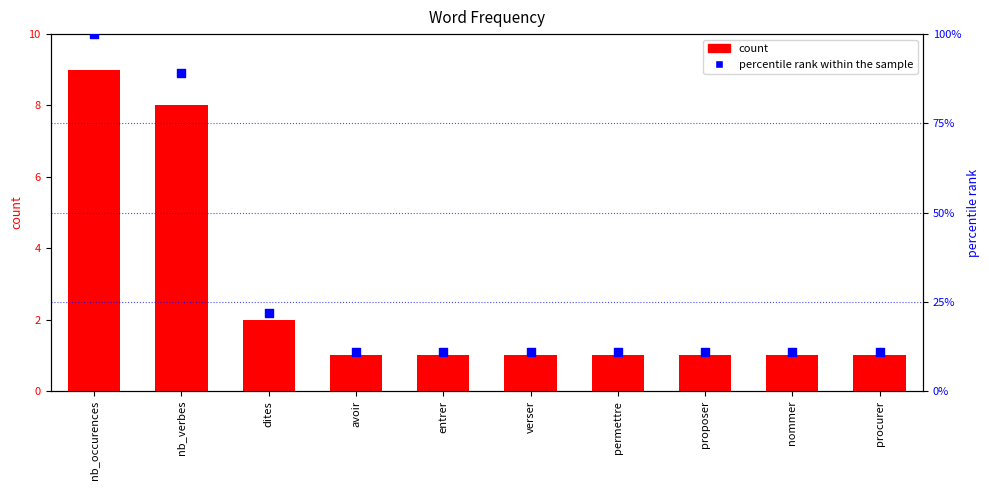

Which series reaches the maximum Y coordinate?

percentile rank within the sample